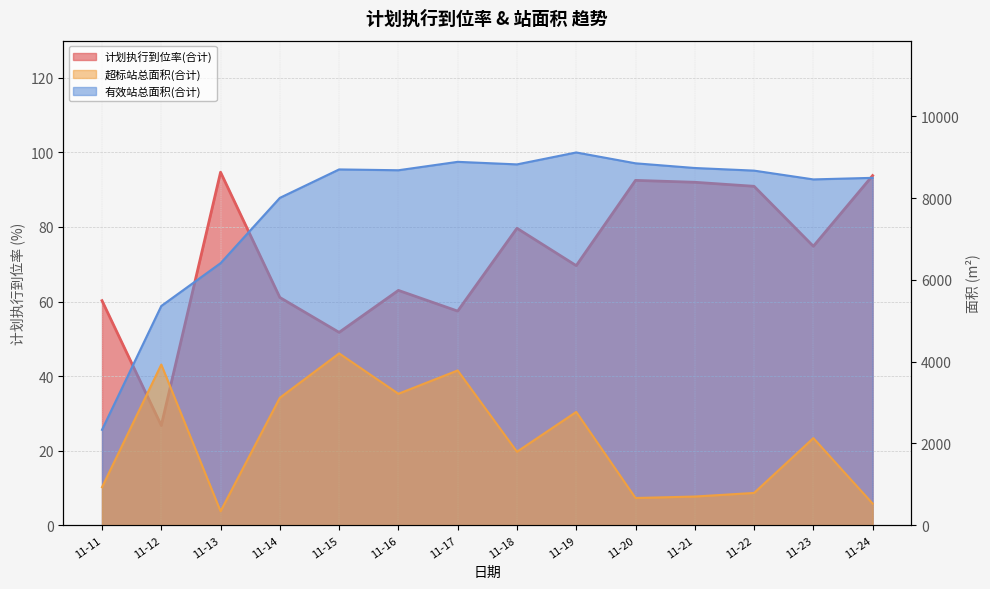

How many interior local peaks does the 超标站总面积(合计) series have?

5